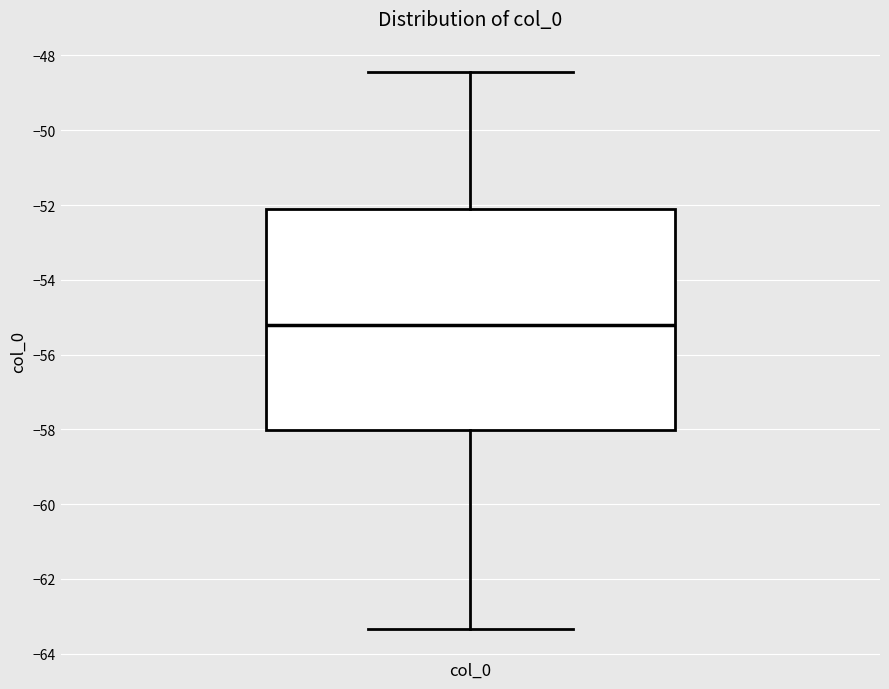

Where does the median line of the box for col_0 sit on the y-axis? The values are not printed on the chart, so give them approximately, as read against the axis.

-55.2